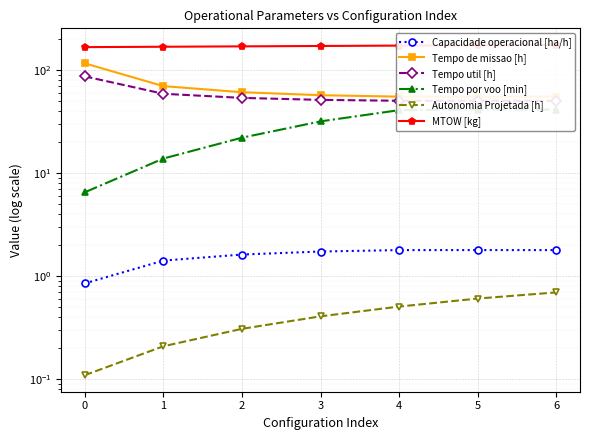

List the labels in order of MTOW [kg] value, smallest first.

0, 1, 2, 3, 4, 5, 6